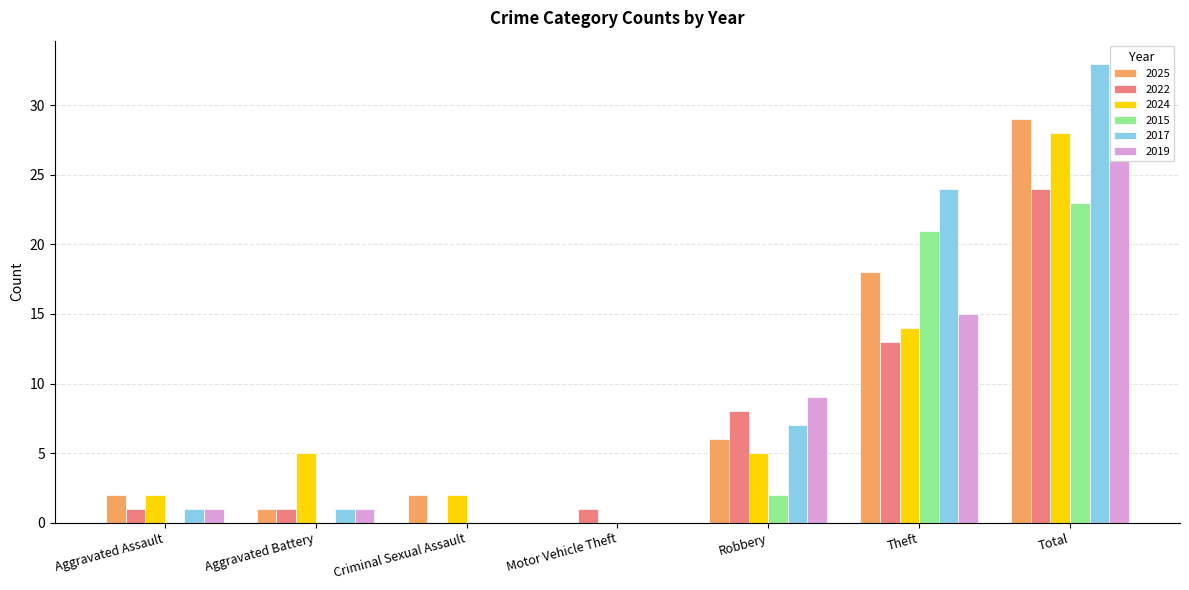

What is the highest value of the 2017 series?

33